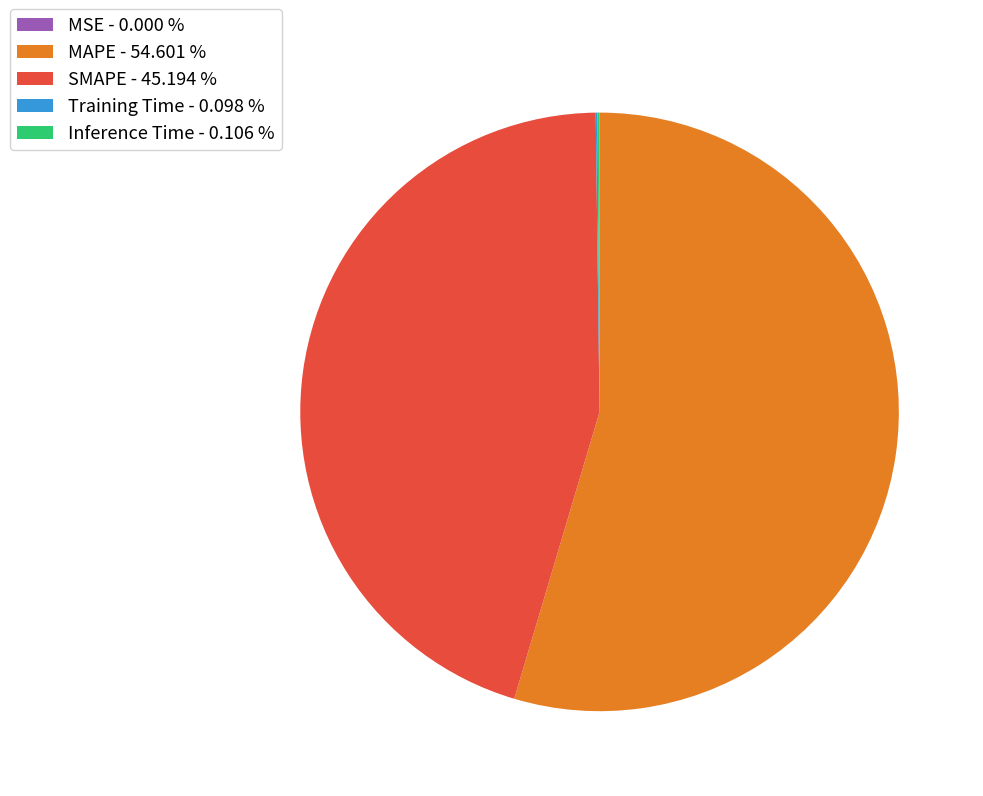

Does any single category account for the majority?

Yes